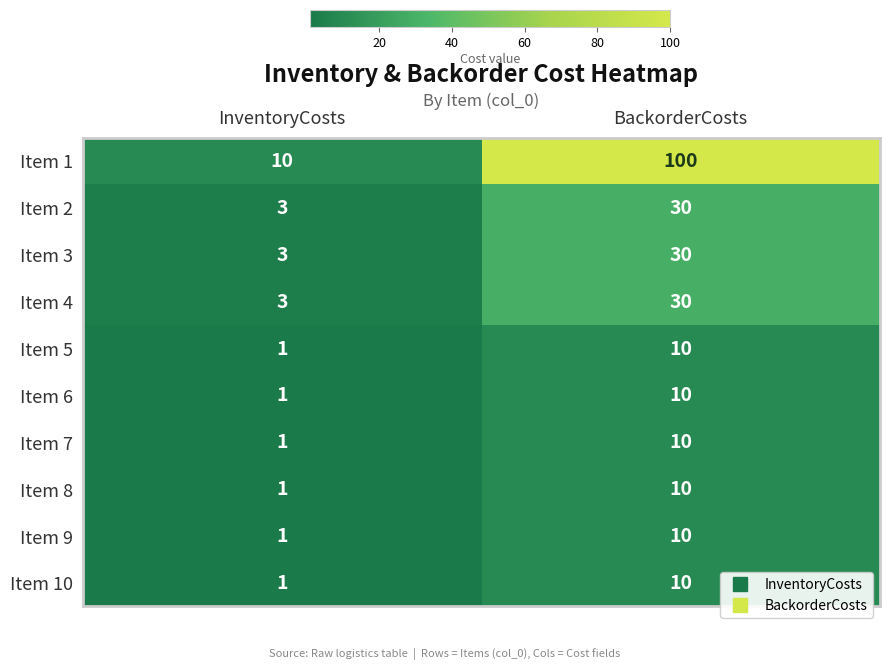

True or false: Item 3 has a value of 30 at BackorderCosts.

True